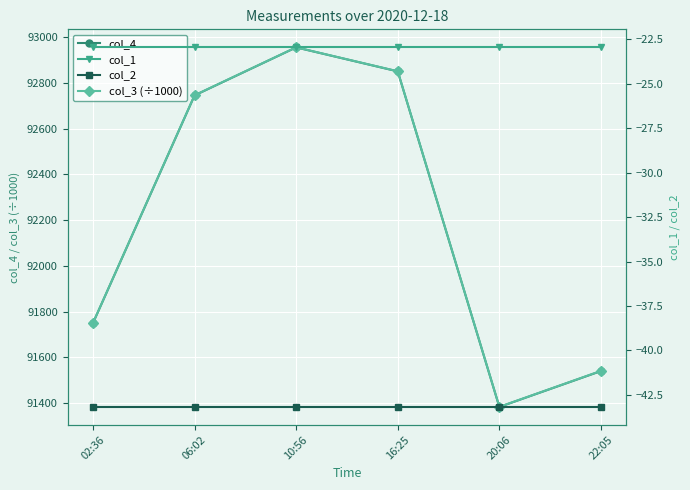

What position from the right is 02:36?

6